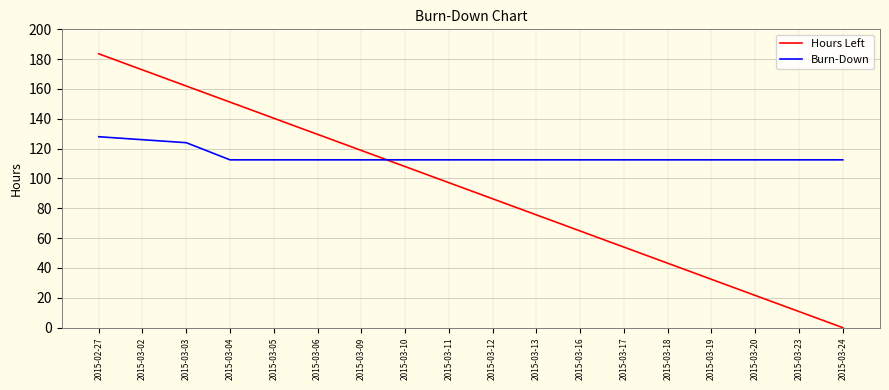

List the series in order of their overall mean, lowest first.

Hours Left, Burn-Down